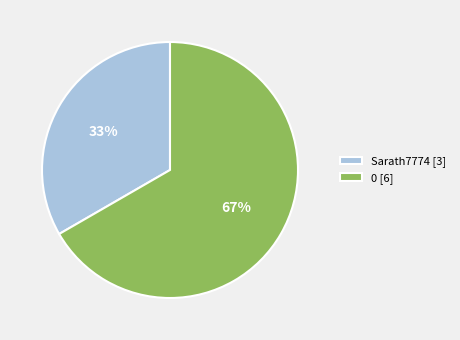

Approximately how many times larger is the value at Sarath7774 compared to 0?

0.5